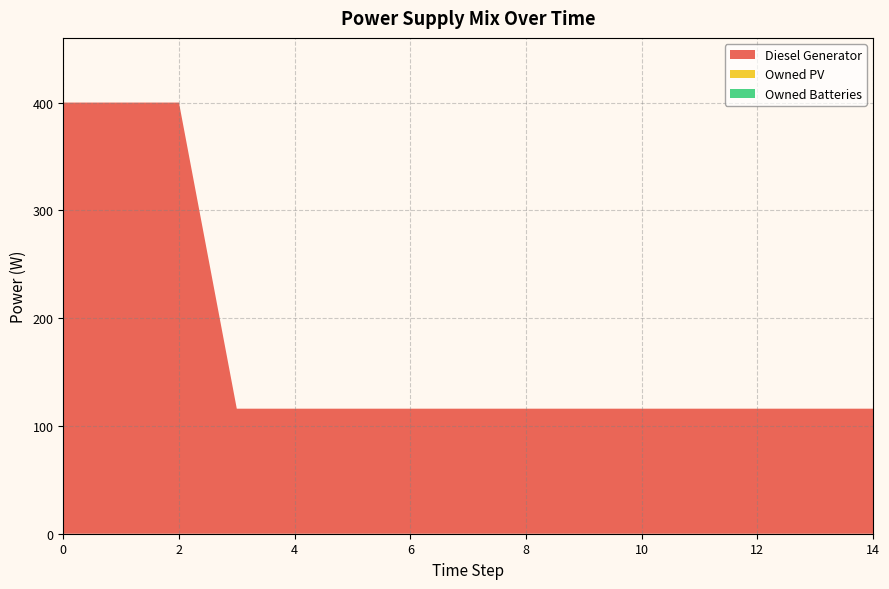

Reading left to right, transcribe all the data shown in this chart.

Diesel Generator: 400	400	400	116	116	116	116	116	116	116	116	116	116	116	116
Owned PV: 0	0	0	0	0	0	0	0	0	0	0	0	0	0	0
Owned Batteries: 0	0	0	0	0	0	0	0	0	0	0	0	0	0	0